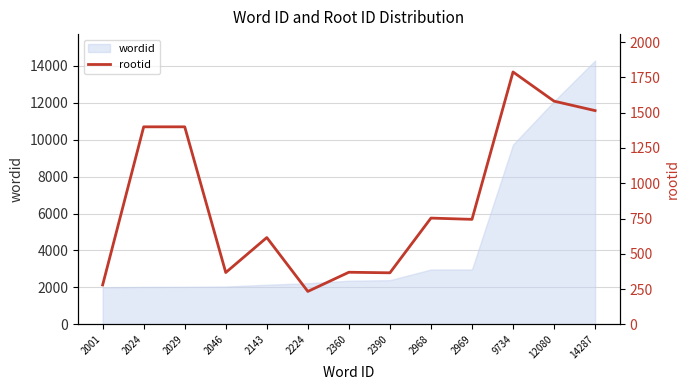

Approximately how many times larger is the value at 2969 compared to 2390?

2.0